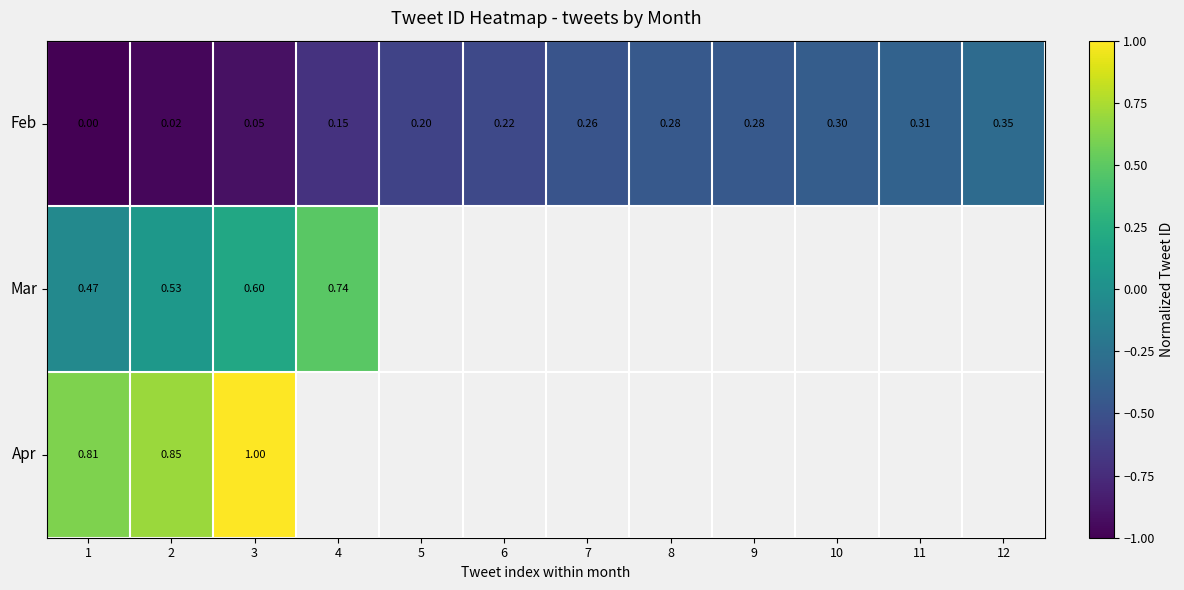

At 3, list the series in order from smallest to largest.

Feb, Mar, Apr